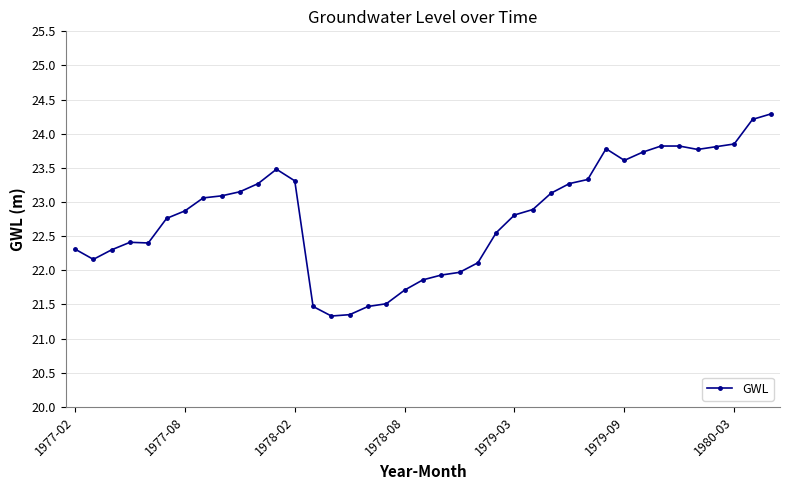

What is the greatest value displayed?

24.3